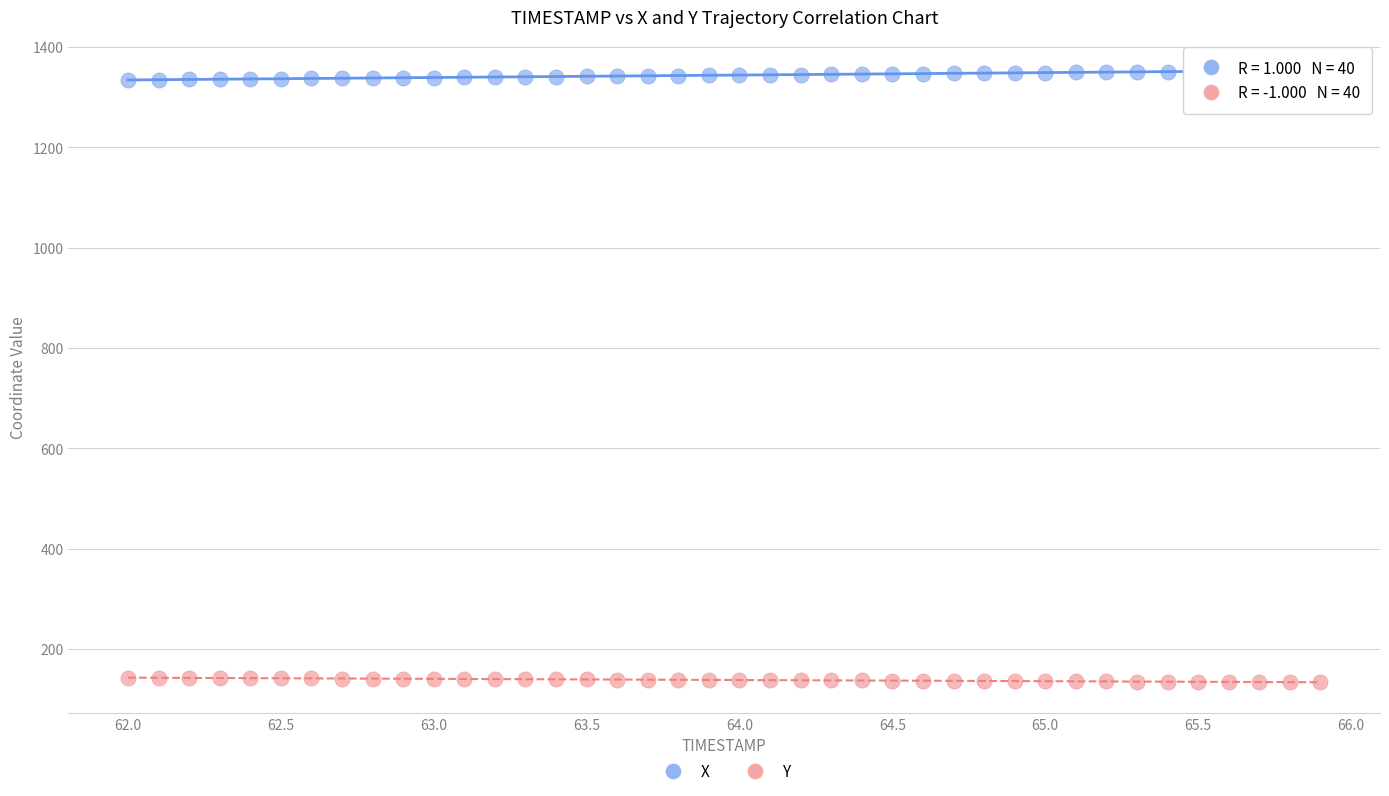

Which series reaches the minimum Y coordinate?

Y